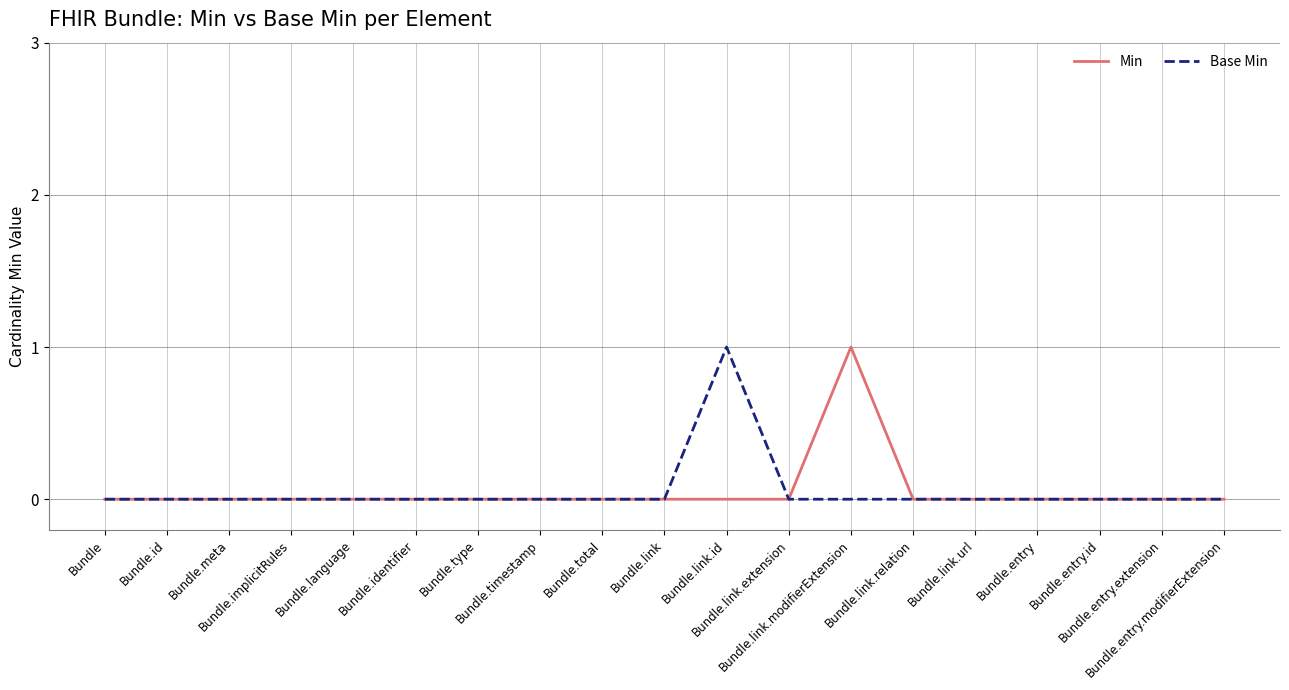

How many lines are shown in the chart?

2